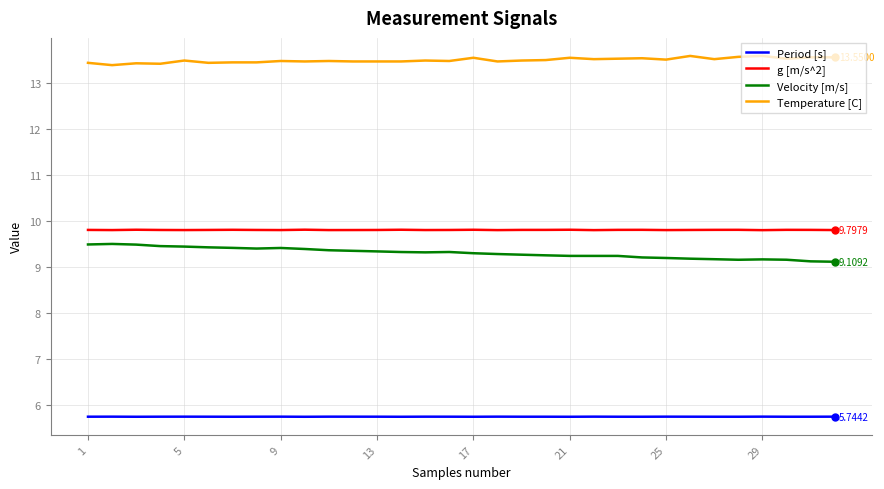

Which series has the largest total across all categories?

Temperature [C]